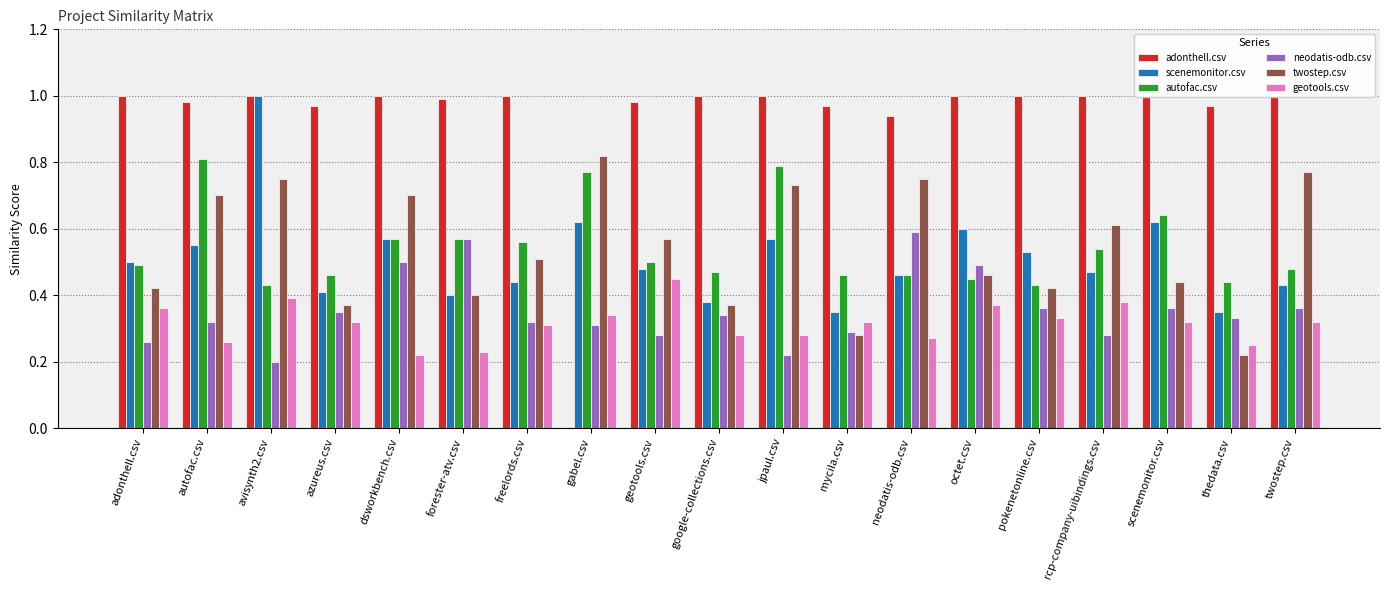

What are all the series names shown in the legend?

adonthell.csv, scenemonitor.csv, autofac.csv, neodatis-odb.csv, twostep.csv, geotools.csv